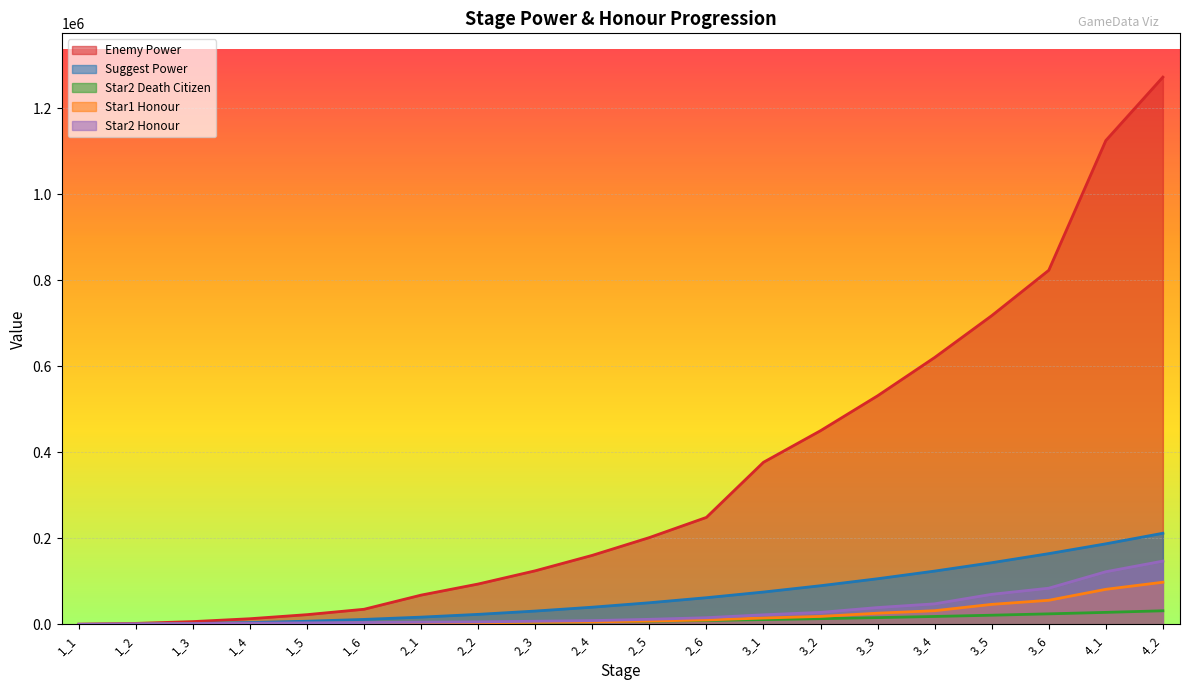

The INT_enemyPower series shows 10590 at 1_3. True or false?

False